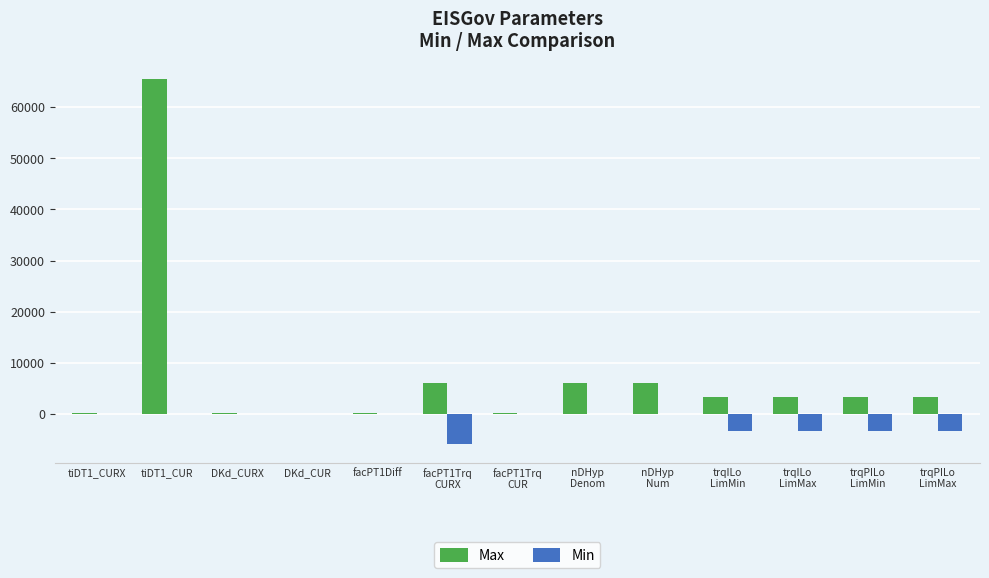

What is the maximum value shown in the chart?

65535.0